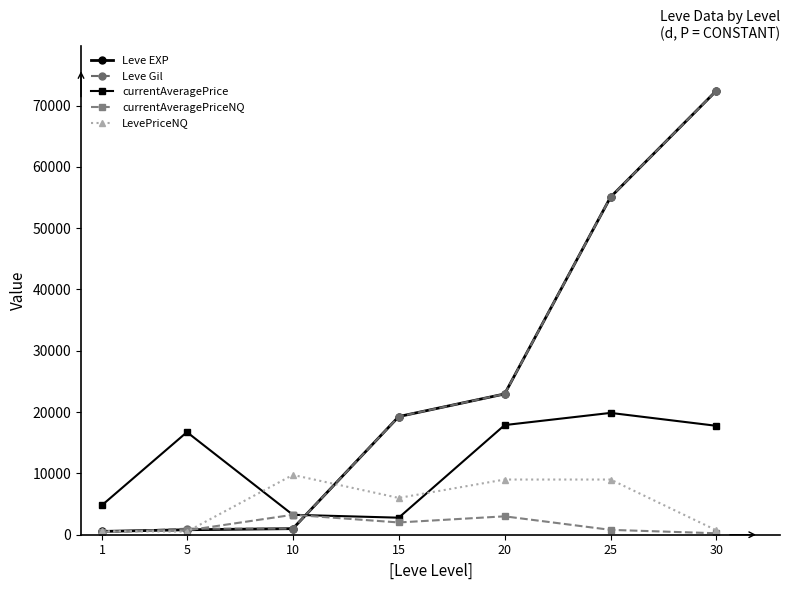

How many intersections are there between currentAveragePrice and Leve Gil?

1